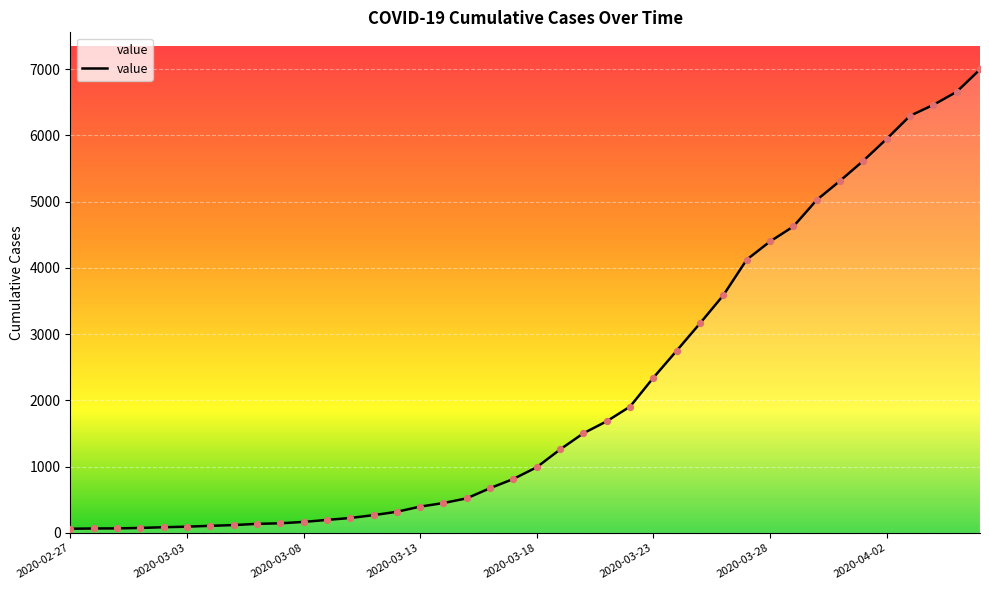

What is the difference between the maximum and minimum values?

6931